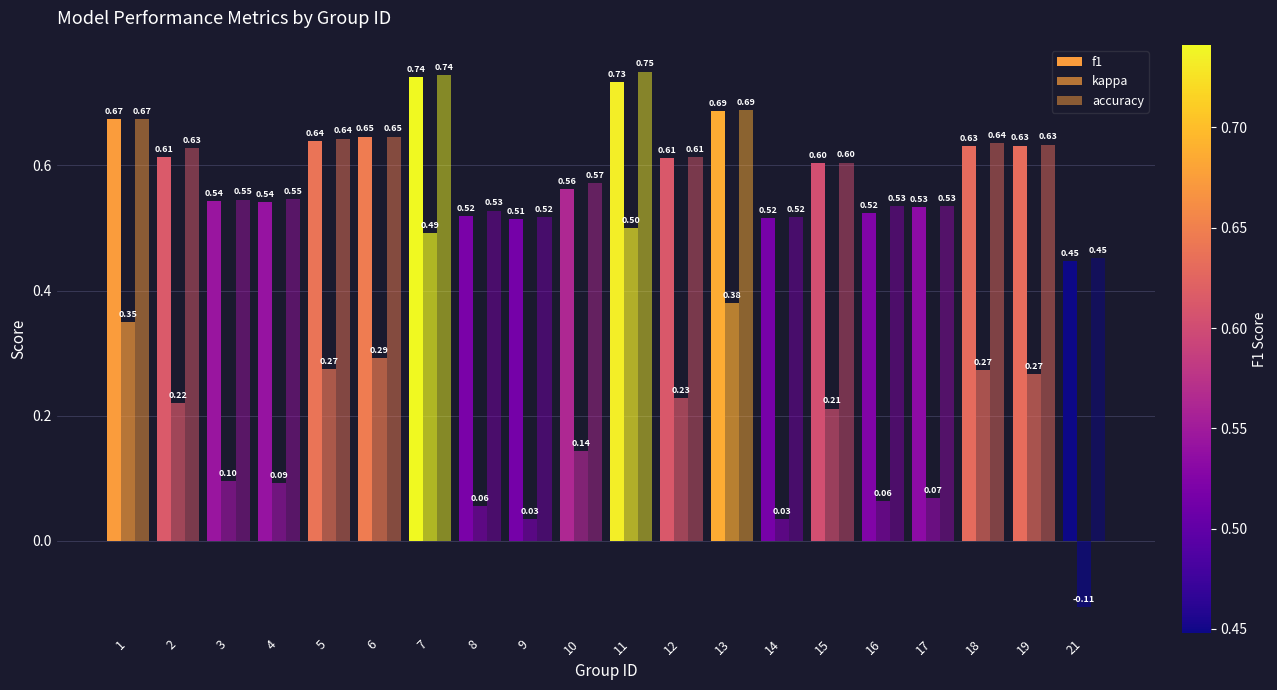

What is the sum of all f1 values?

11.9